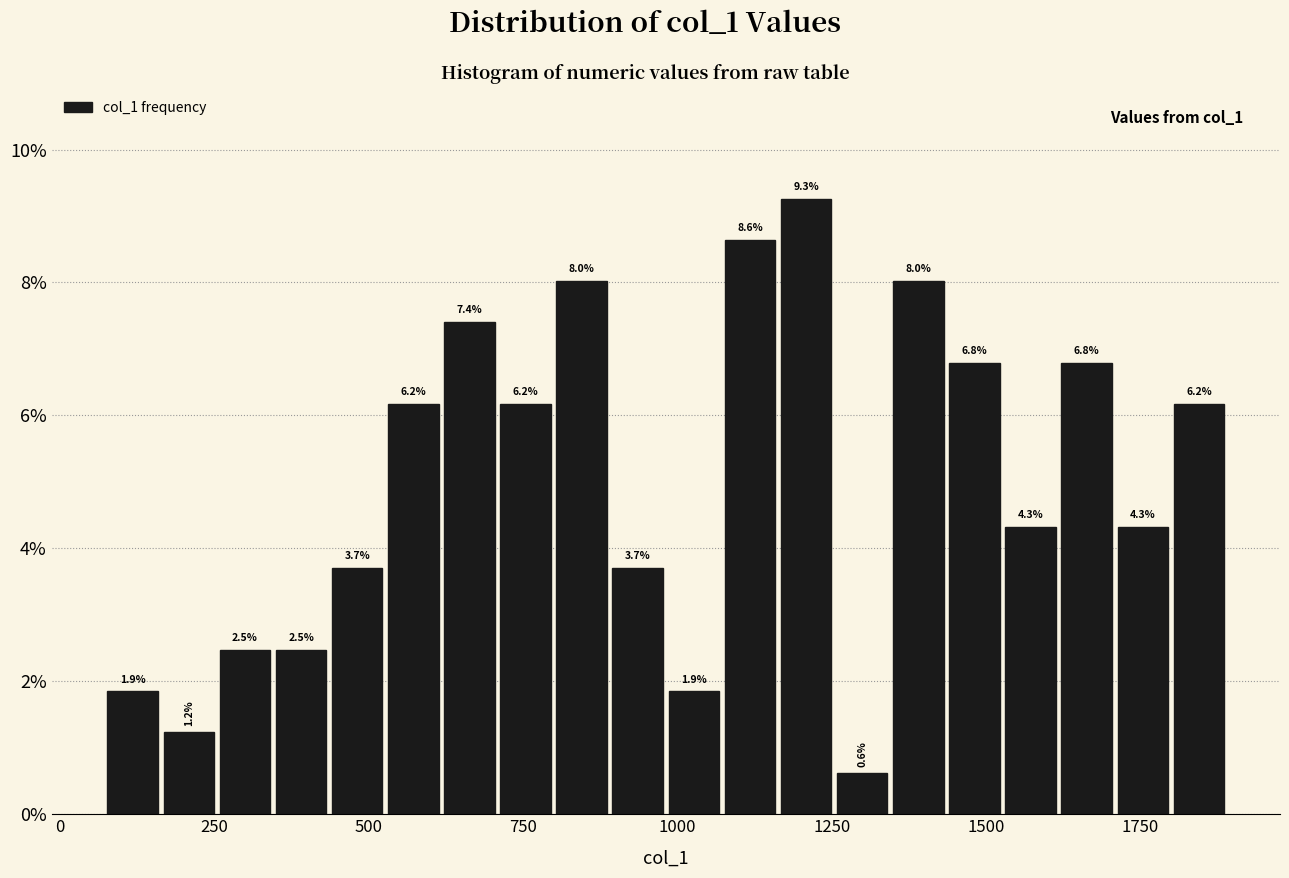

Read against the x-axis, roughly where is the centre of the tallest bar?

1200